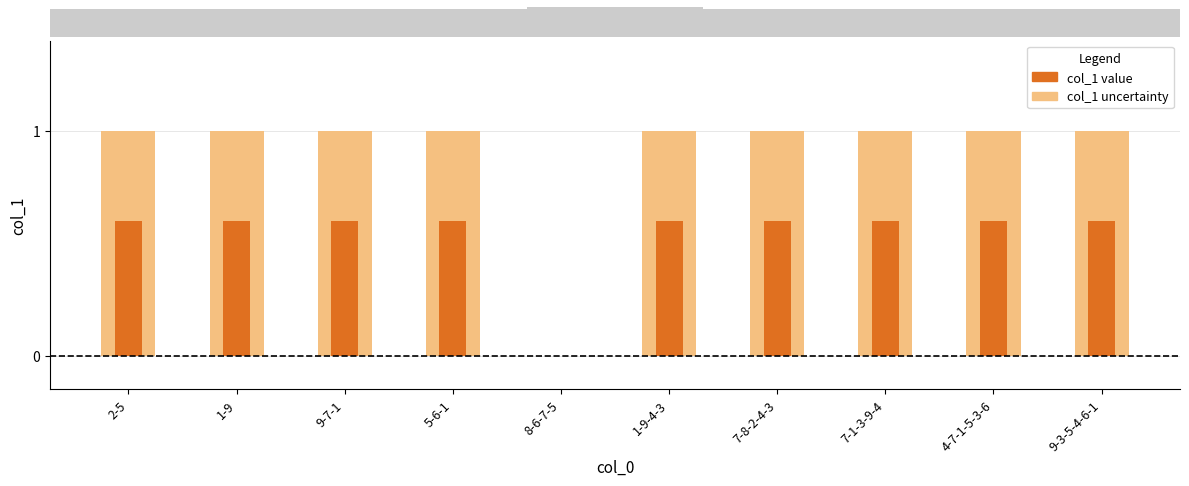

Reading left to right, transcribe all the data shown in this chart.

col_1 (light): 1.0	1.0	1.0	1.0	0.0	1.0	1.0	1.0	1.0	1.0
col_1 (dark): 0.6	0.6	0.6	0.6	0.0	0.6	0.6	0.6	0.6	0.6